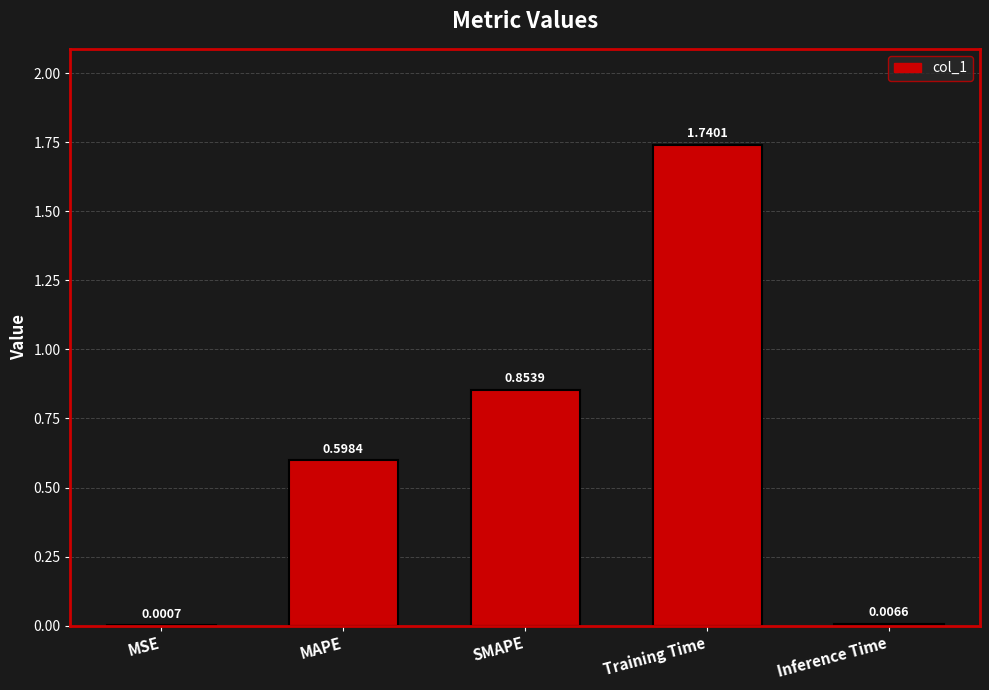

Between Training Time and Inference Time, which is larger?

Training Time